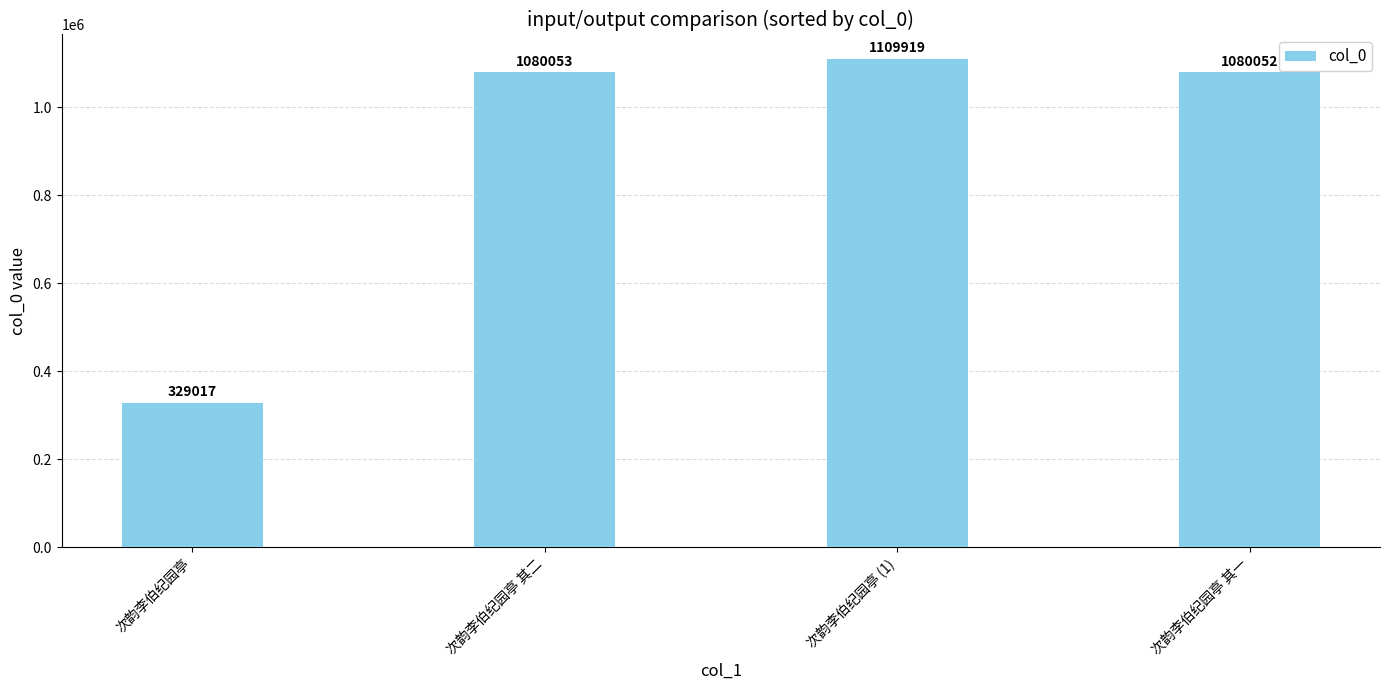

List the labels in order of value, smallest first.

次韵李伯纪园亭, 次韵李伯纪园亭 其一, 次韵李伯纪园亭 其二, 次韵李伯纪园亭 (1)